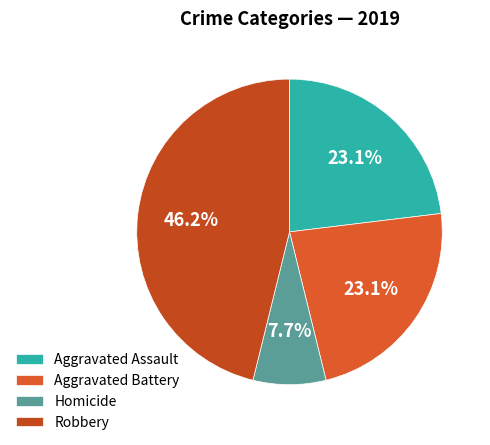

To the nearest percent, what percentage of the pie is Aggravated Assault?

23%